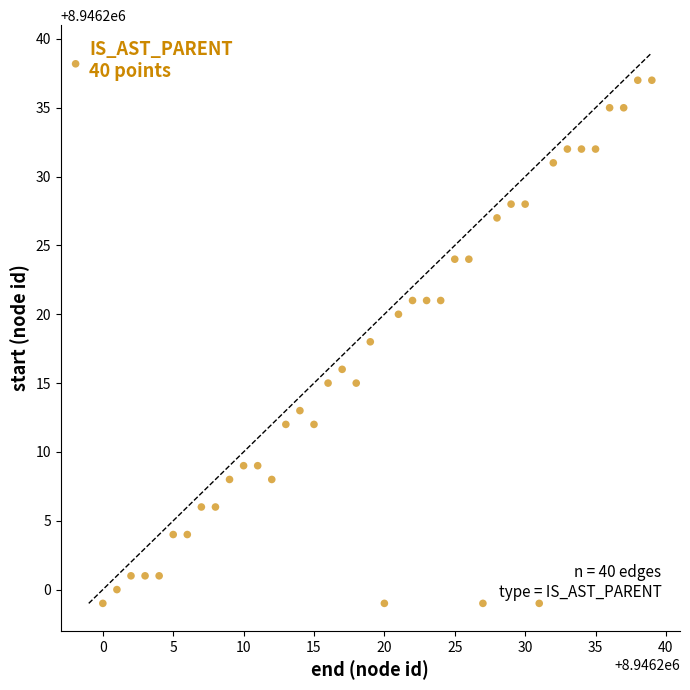

What is the range of X values (max minus min)?

39